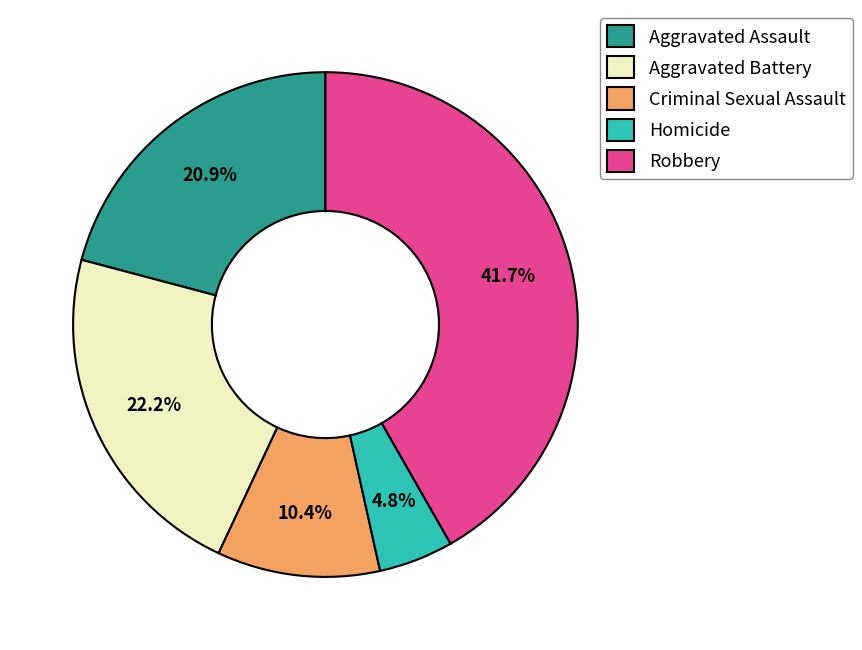

What is the ratio of the value at Criminal Sexual Assault to the value at Homicide?

2.2